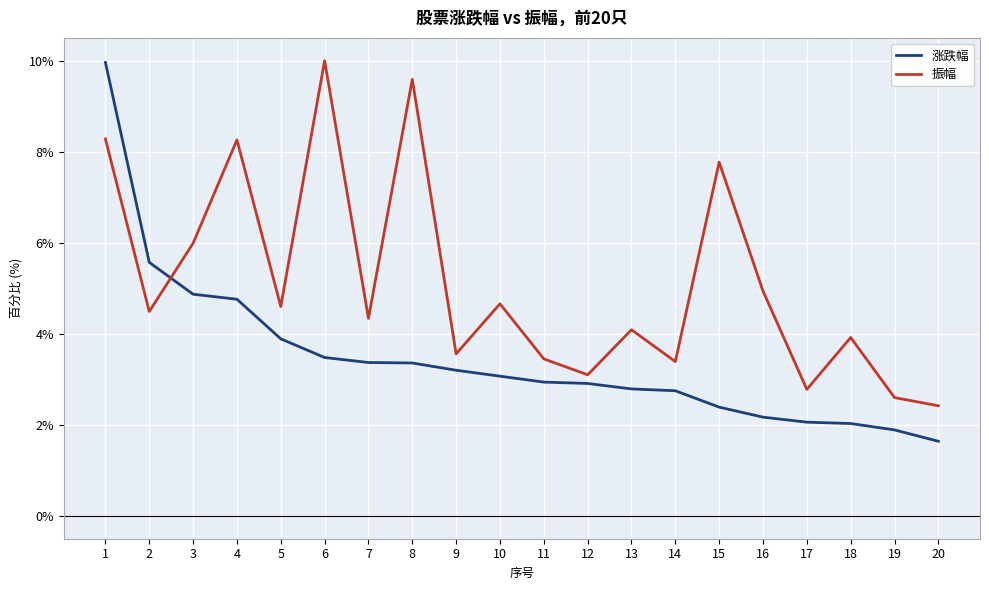

Which series has the largest total across all categories?

振幅